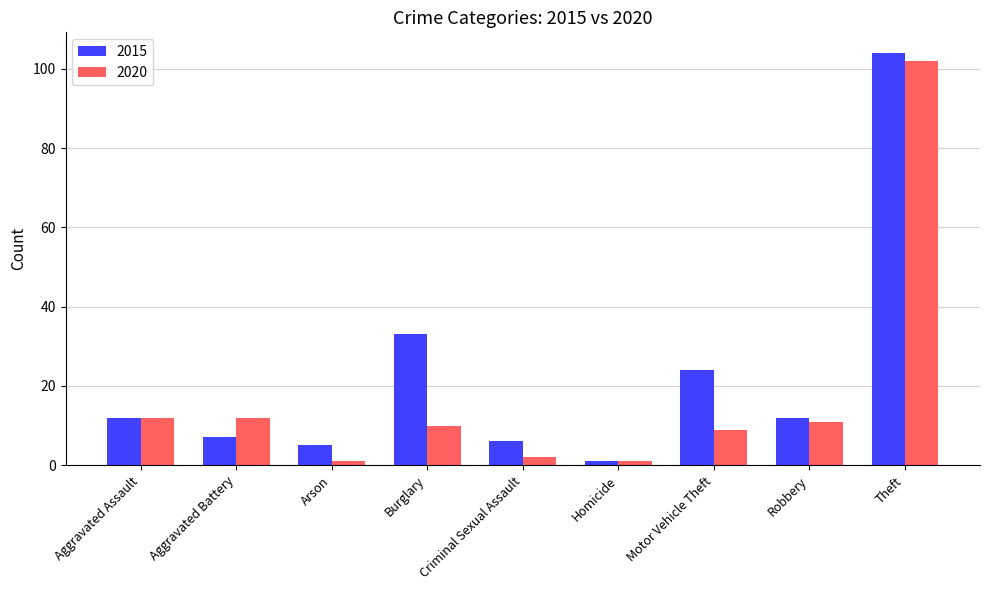

How many distinct data groups are displayed?

2